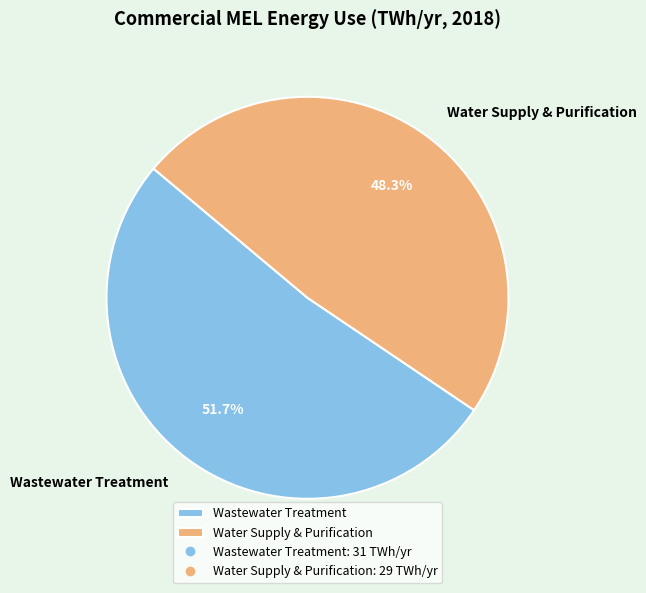

What percentage is the Wastewater Treatment slice, to the nearest percent?

52%